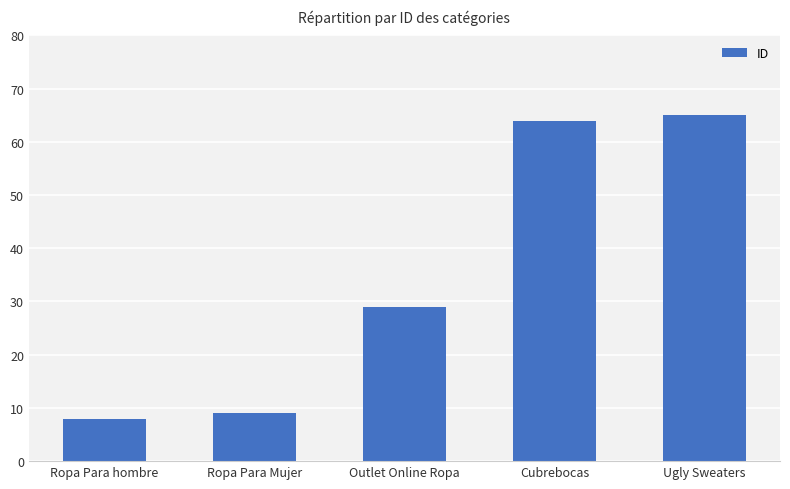

Rank the categories by value from highest to lowest.

Ugly Sweaters, Cubrebocas, Outlet Online Ropa, Ropa Para Mujer, Ropa Para hombre